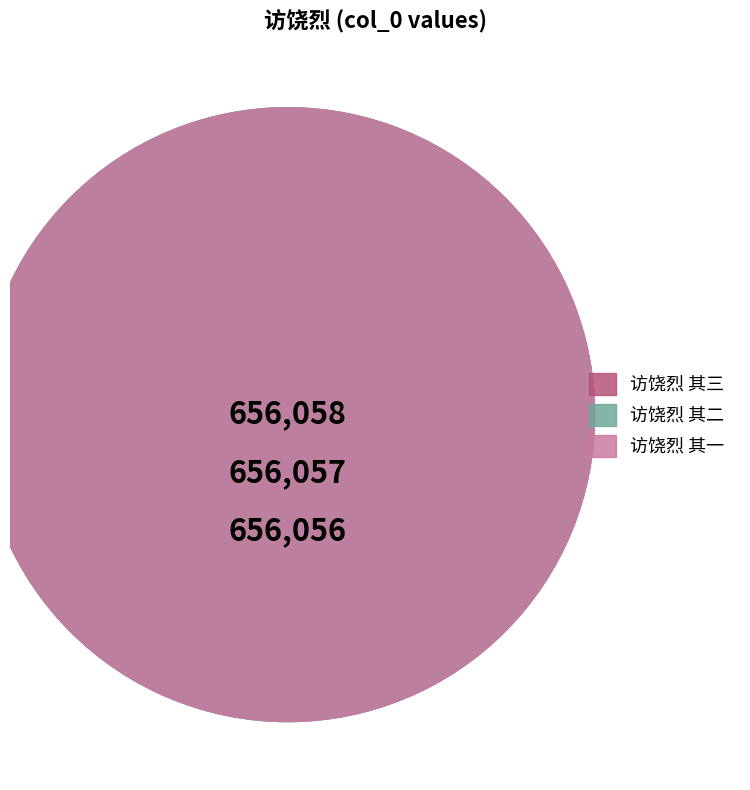

To the nearest percent, what is the average slice percentage?

33%